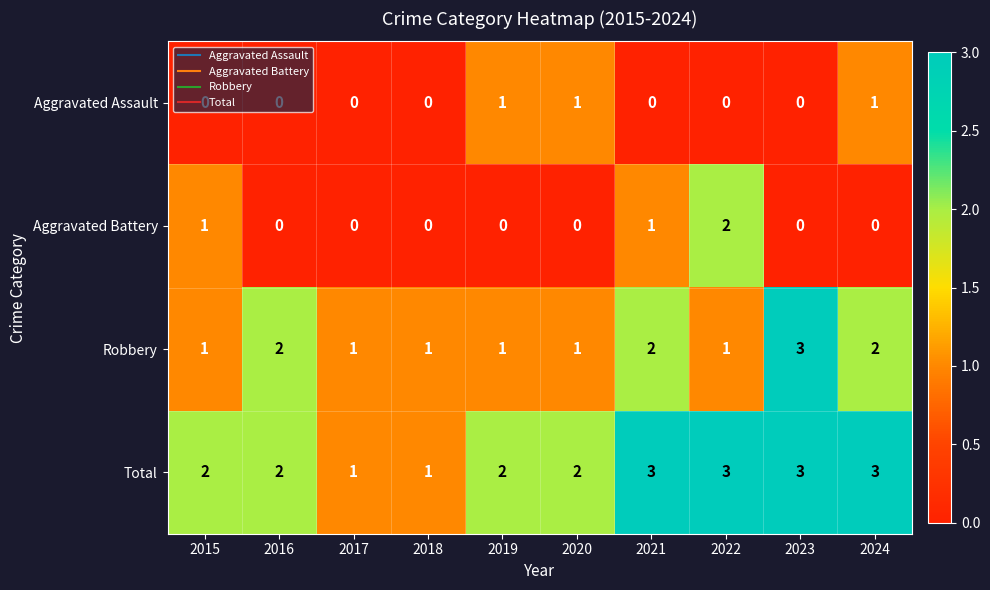

Which series has the largest total across all categories?

Total